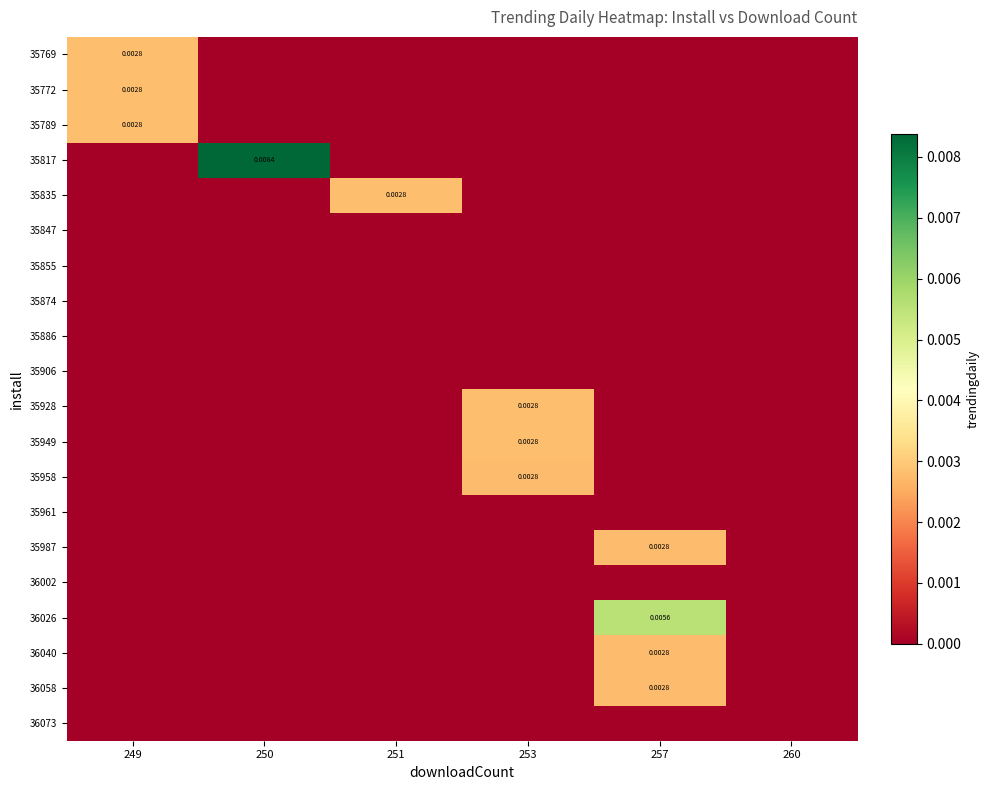

List the labels in order of 35772 value, smallest first.

250, 251, 253, 257, 260, 249